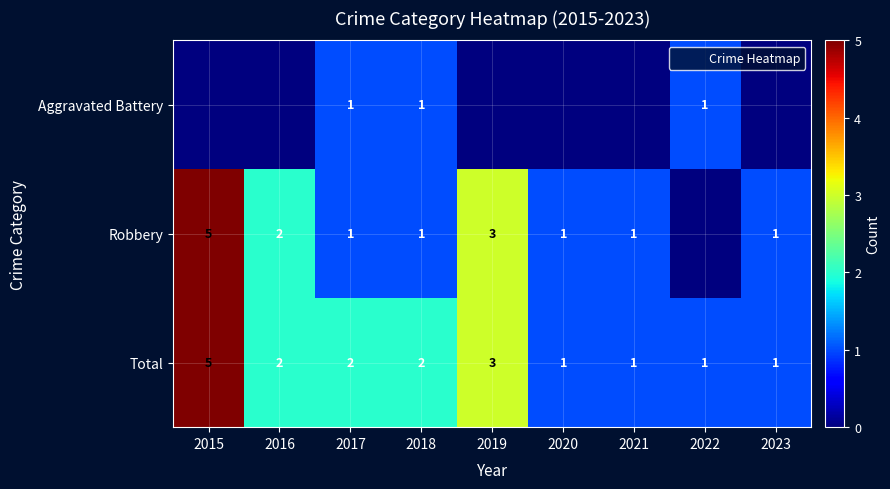

What is the difference between the second highest and second lowest values in the Aggravated Battery series?

1